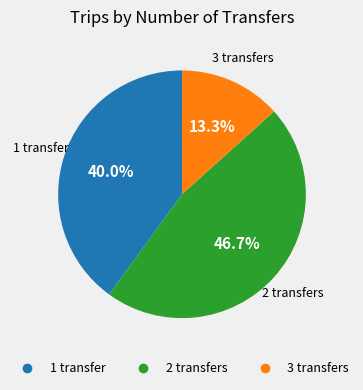

Count the number of slices in the pie.

3